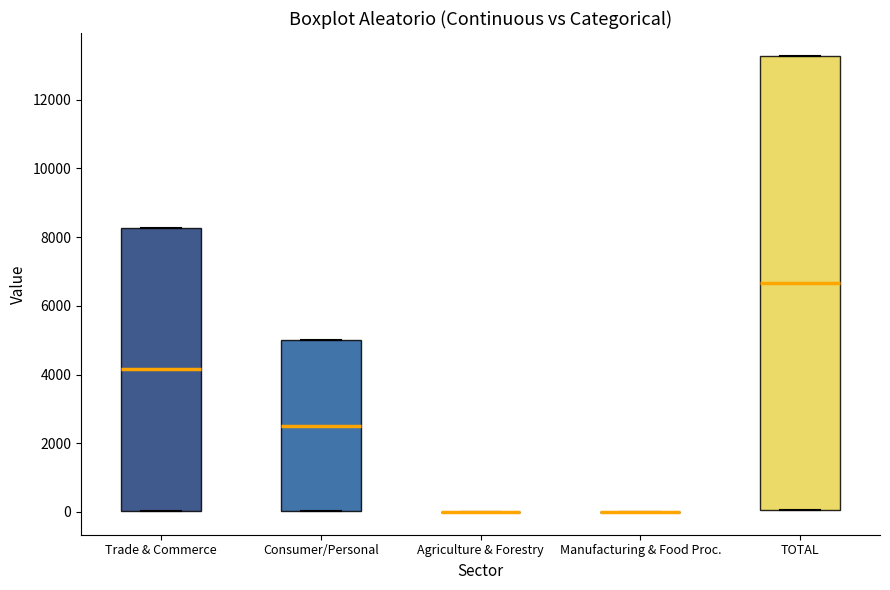

Comparing the boxes themselves (not the whiskers), which one is the tallest?

TOTAL